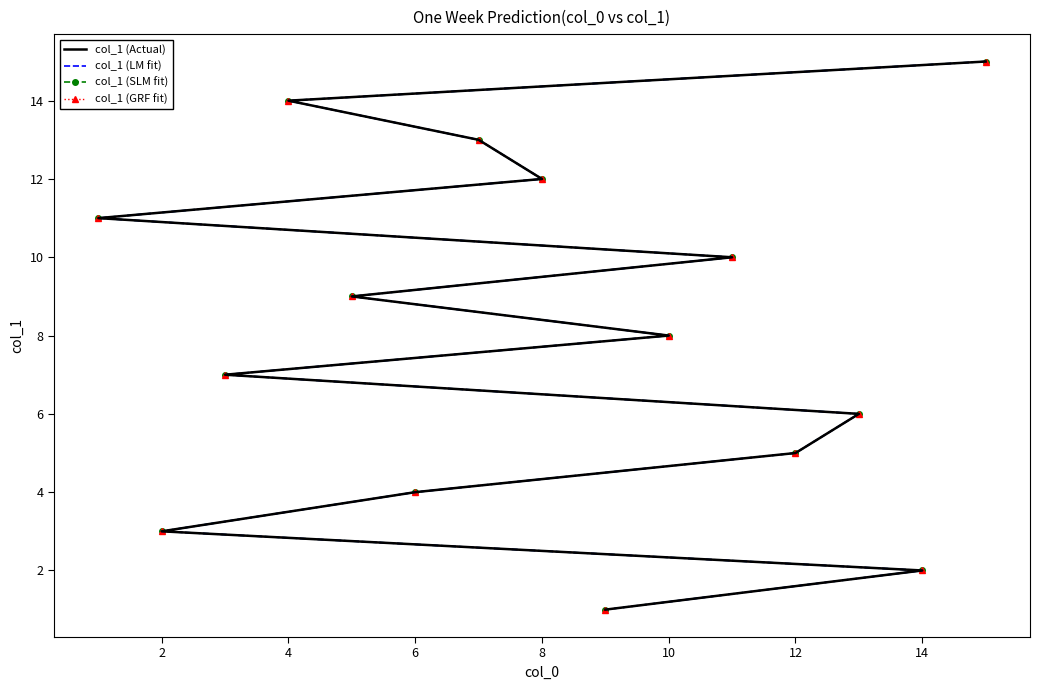

Rank the series at 10 from lowest to highest value.

col_1 (Actual), col_1 (LM fit), col_1 (SLM fit), col_1 (GRF fit)